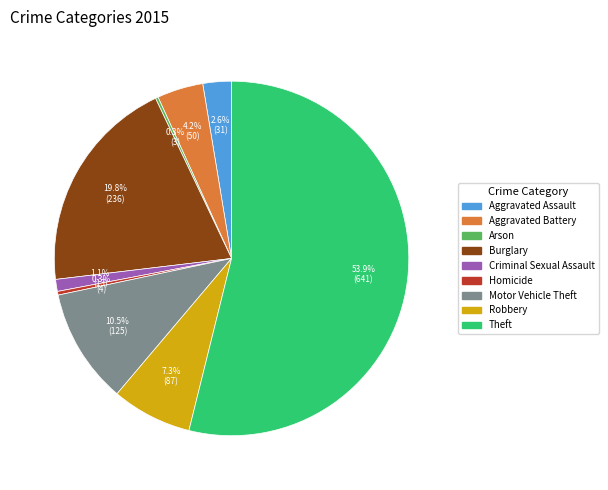

Which has a higher value, Criminal Sexual Assault or Motor Vehicle Theft?

Motor Vehicle Theft